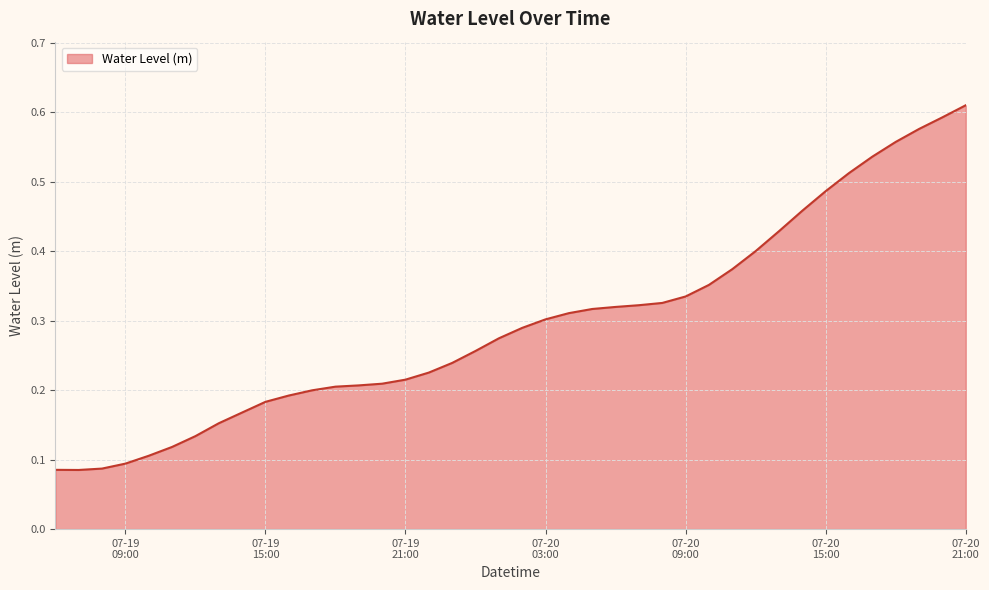

How many interior local valleys (lower than both neighbors) does the data have?

1